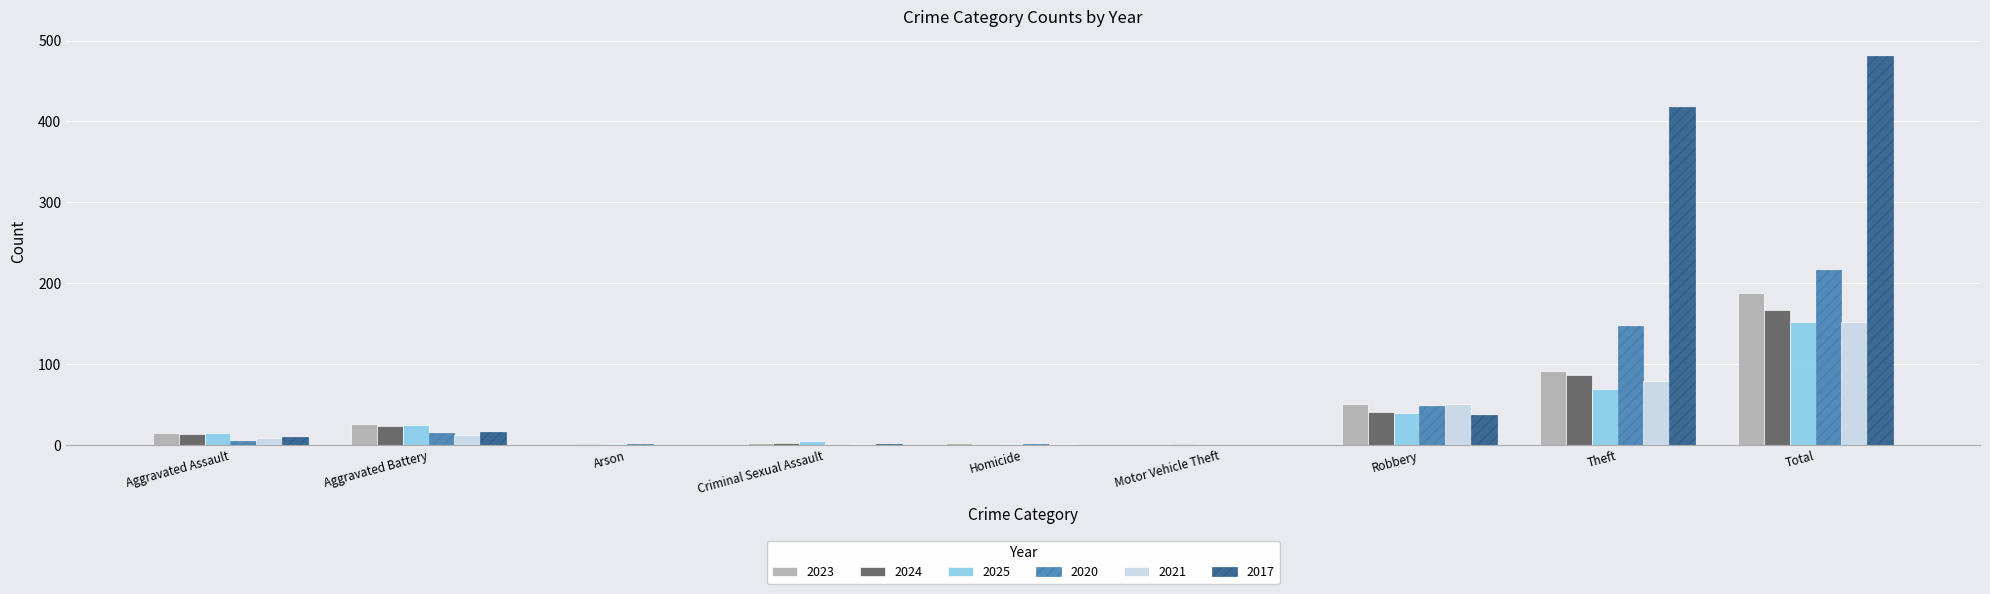

Which series has the largest total across all categories?

2017